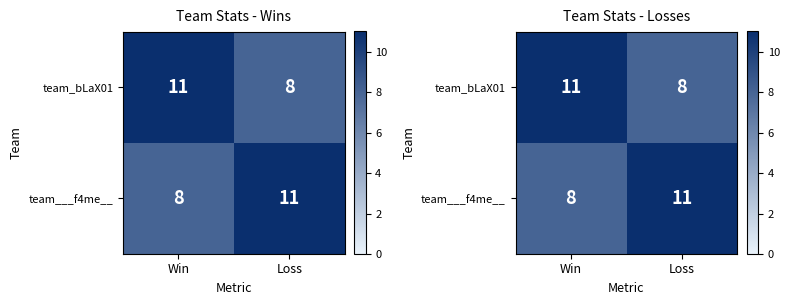

The team_bLaX01 series shows 2 at Loss. True or false?

False